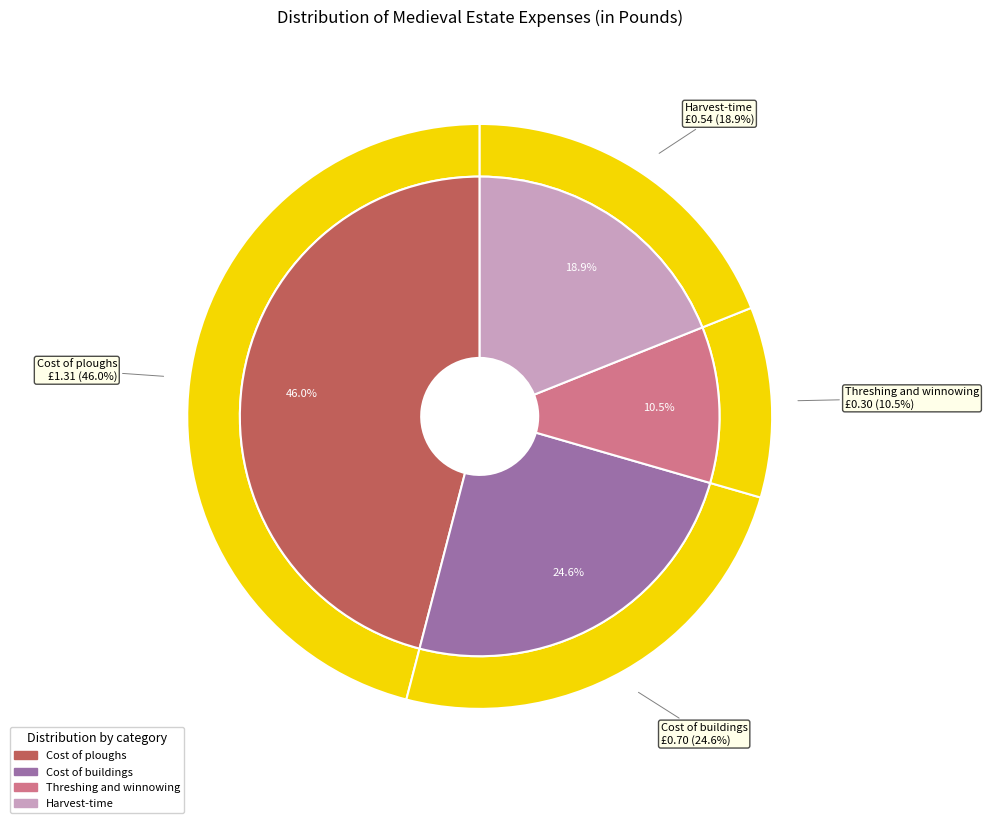

Does Threshing and winnowing represent more than half of the total?

No